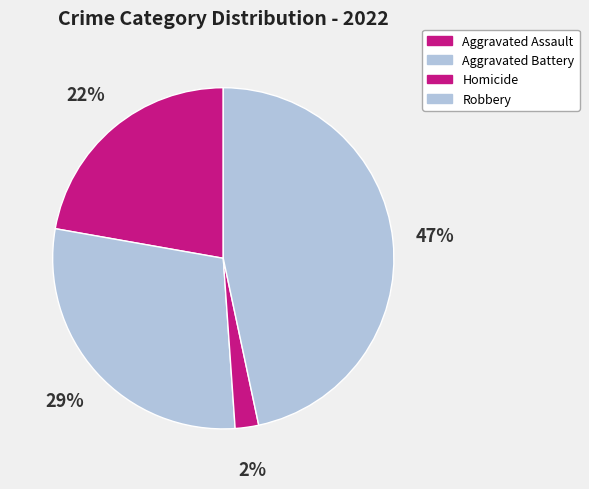

How many slices are in this pie chart?

4